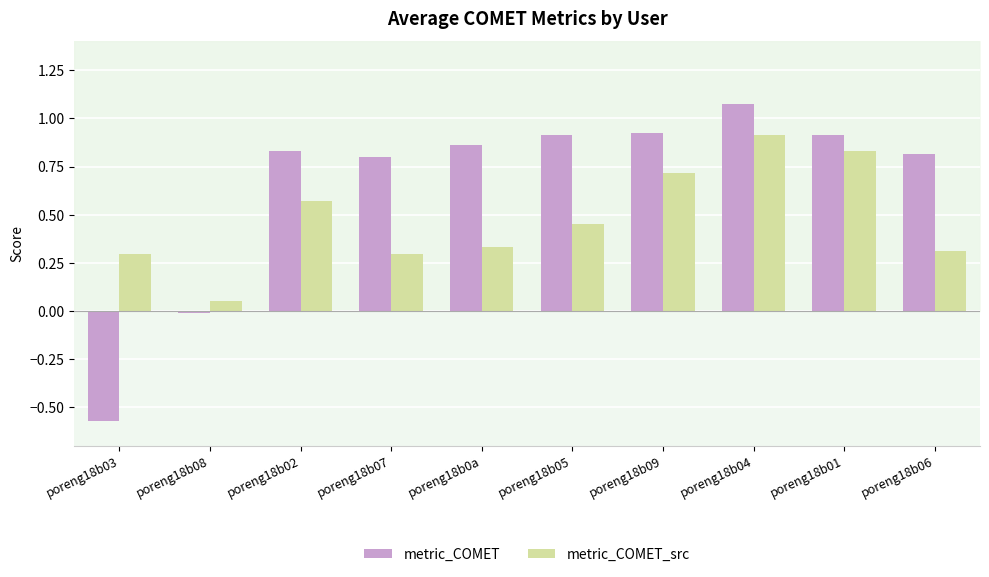

True or false: metric_COMET_src has a value of 0.3 at poreng18b07.

True